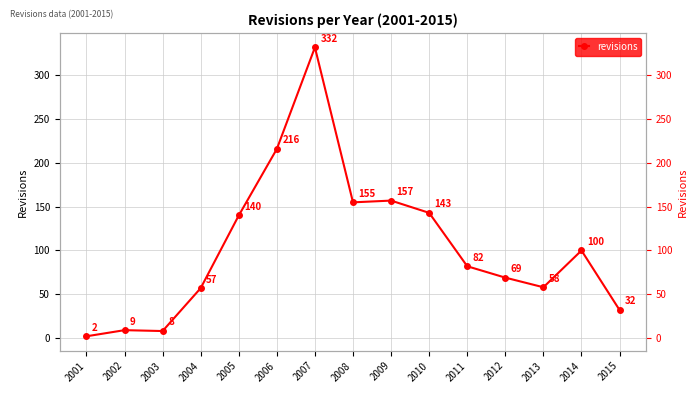

How many lines are shown in the chart?

1